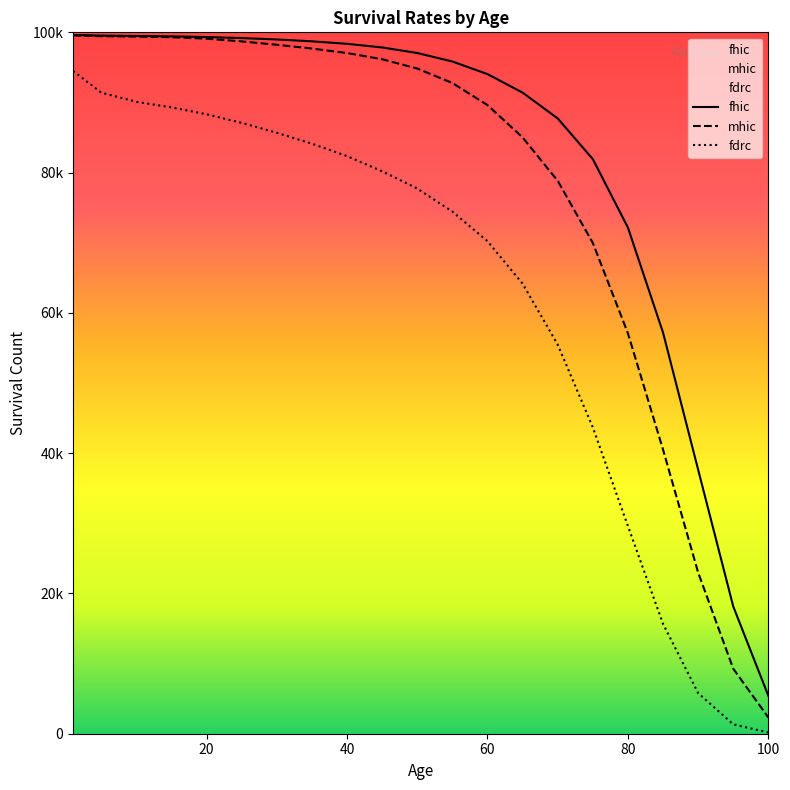

True or false: fhic and mhic cross at least once.

False